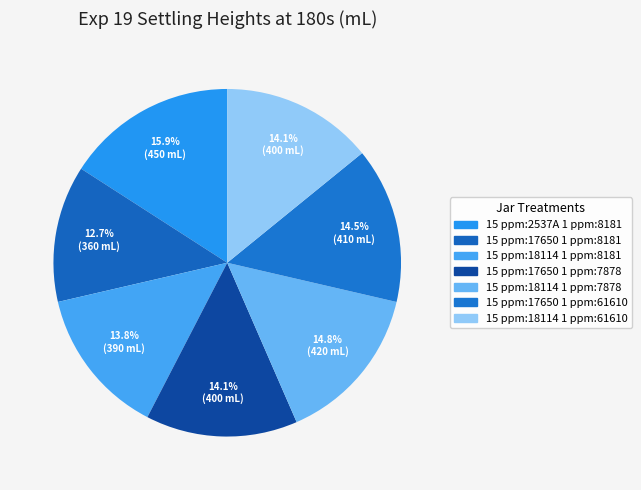

How many segments does this pie chart have?

7